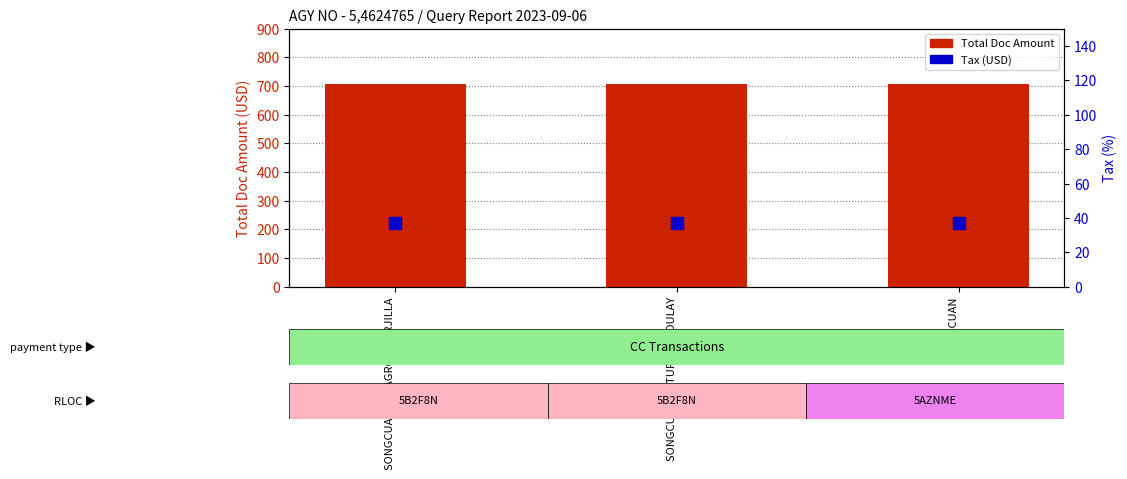

What is the total value across all series at SONGCUAN/MILAGROS MERJILLA?

743.9